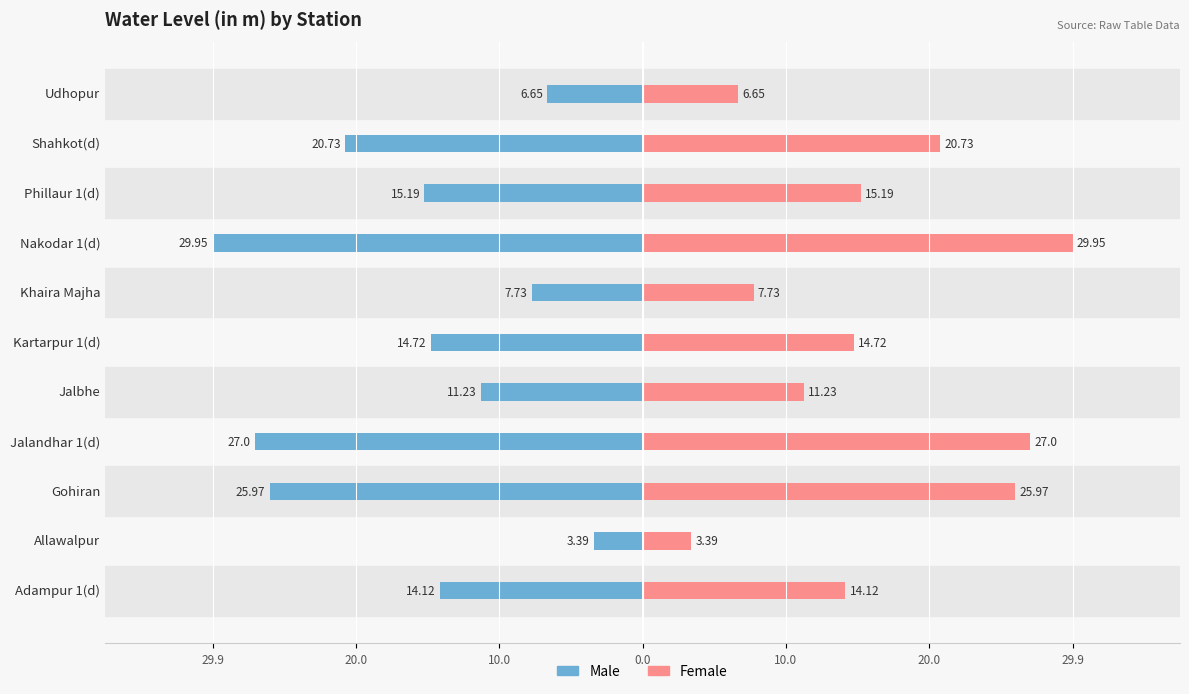

What is the value of the Female bar at the 8th from the left?

29.9